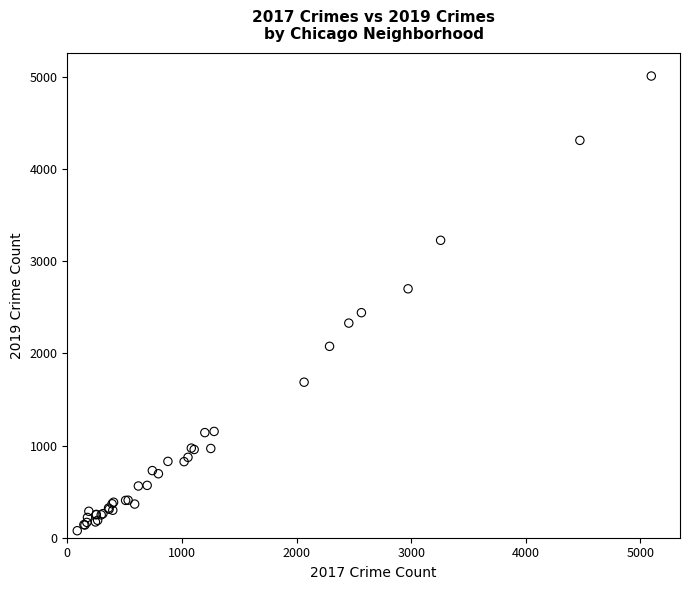

What Y value in the scatter plot is closest to 2542?

2441